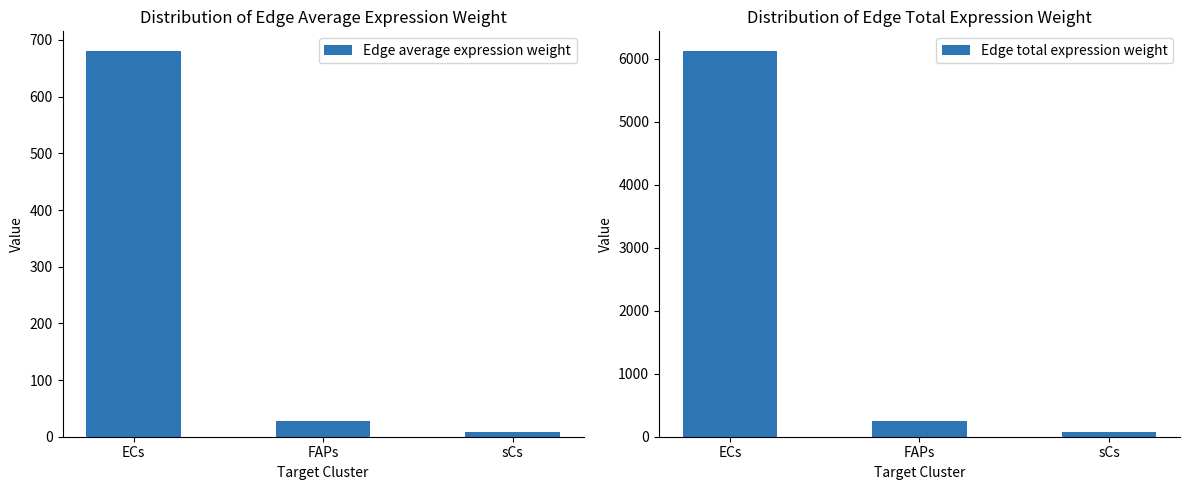

What is the highest value of the Edge average expression weight series?

681.2